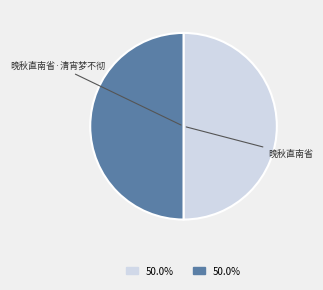

What percentage is the 晚秋直南省·清宵梦不彻 slice, to the nearest percent?

50%